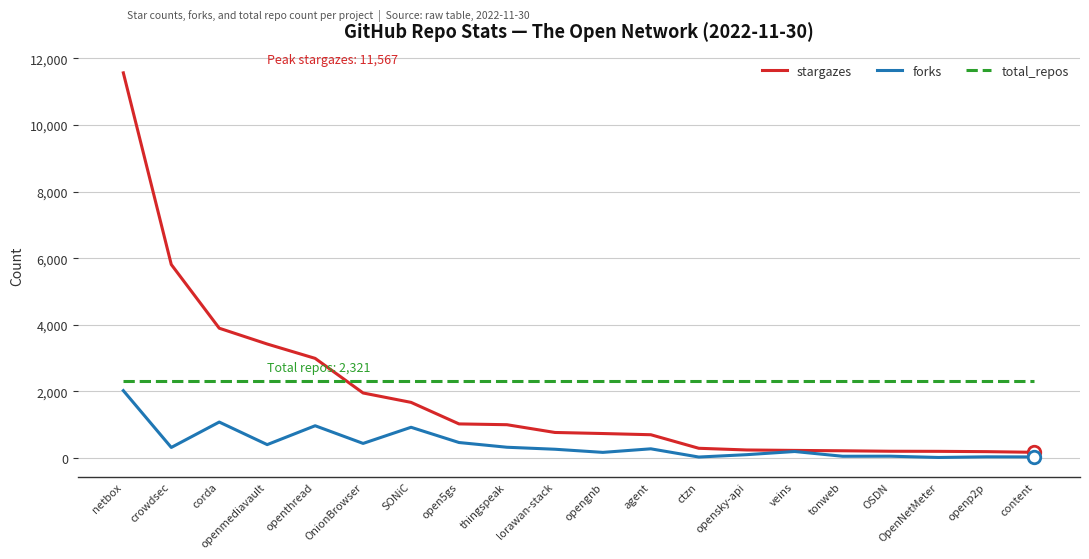

True or false: forks has a value of 435 at OnionBrowser.

True